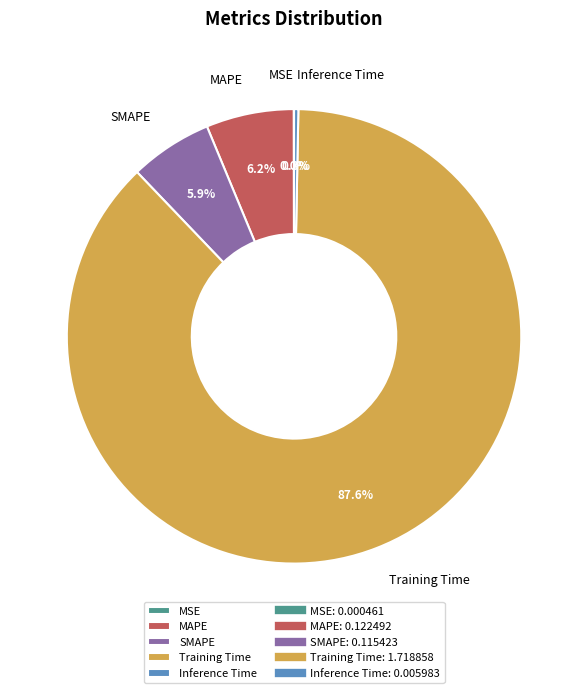

Is it true that SMAPE is 19% of the pie?

False